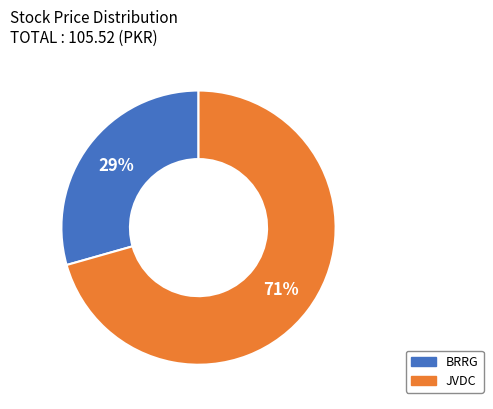

The JVDC slice represents 71% of the pie. True or false?

True